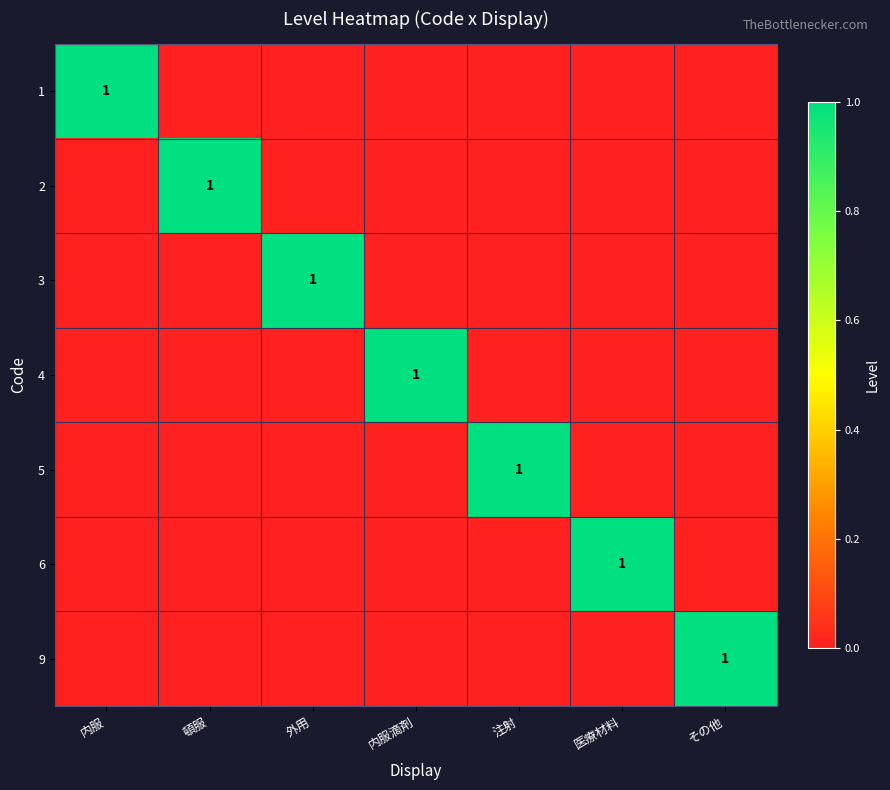

At which label is 5 closest to 0?

内服